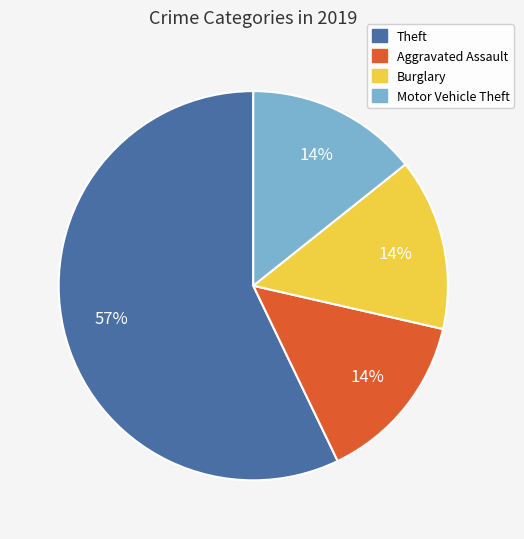

Is there any slice that represents more than half of the pie?

Yes